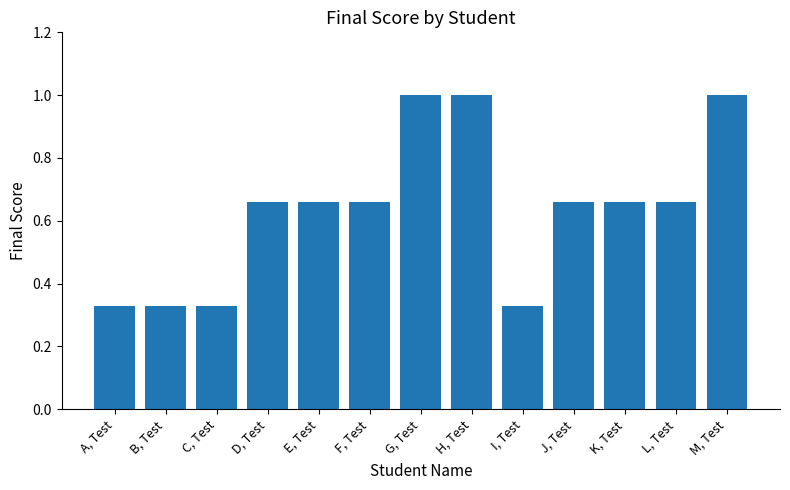

What is the change in value from D, Test to M, Test?

+0.3